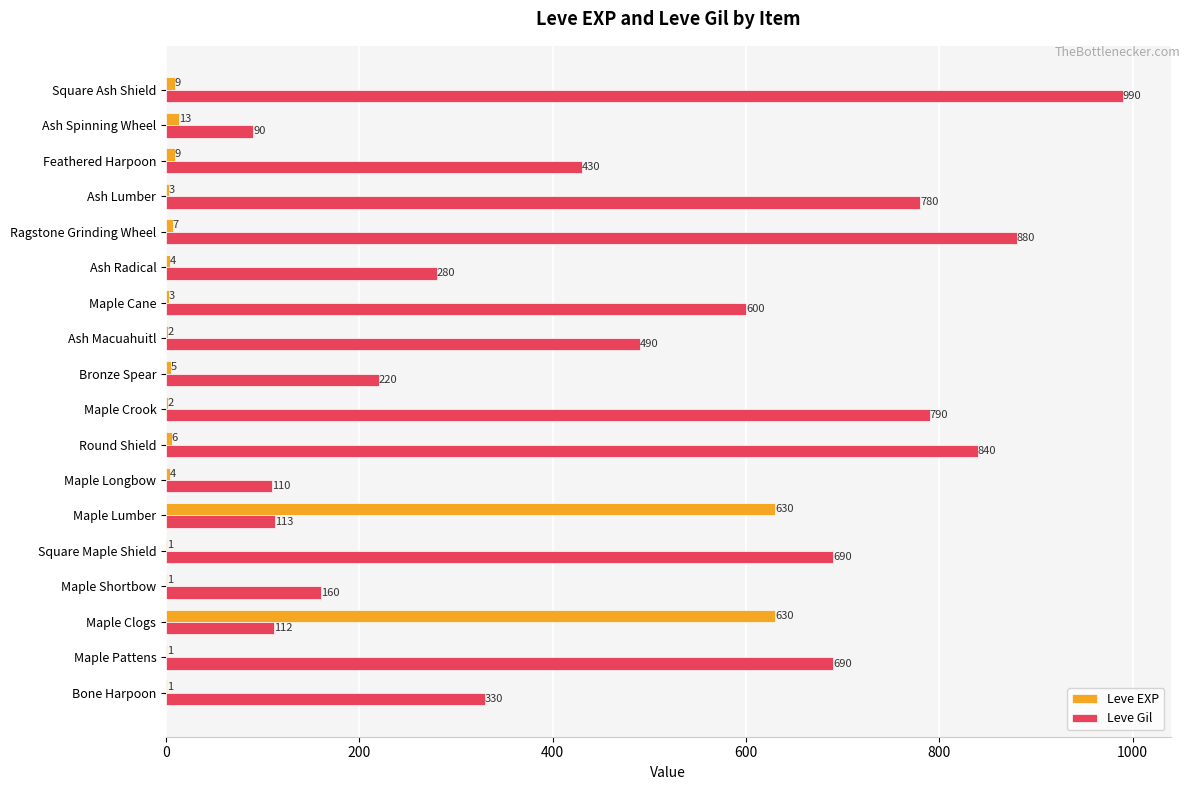

Which series has the largest range (max minus min)?

Leve Gil